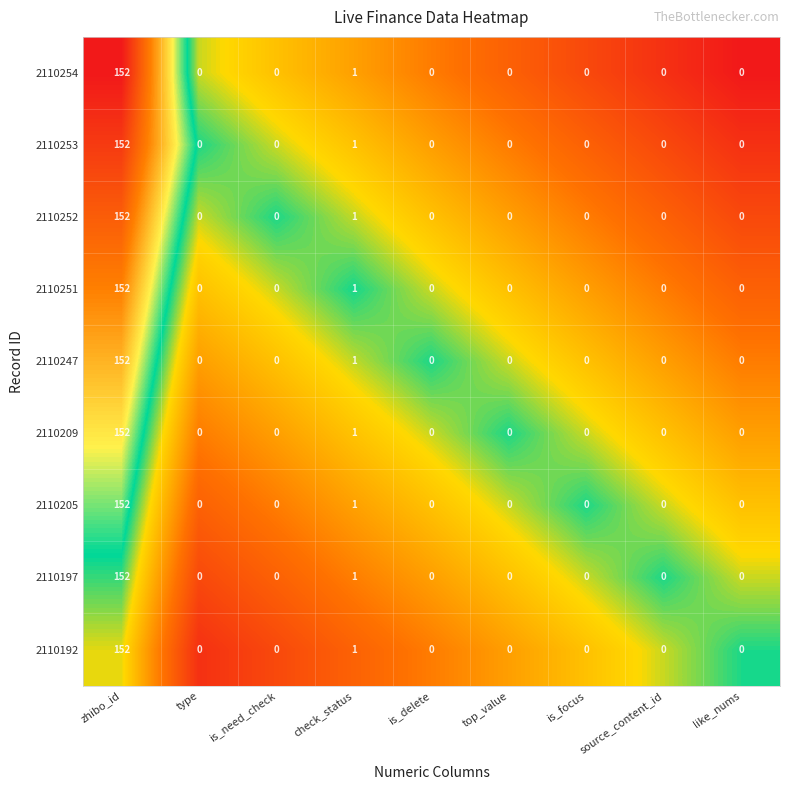

The value of 2110197 at source_content_id is 0. True or false?

True